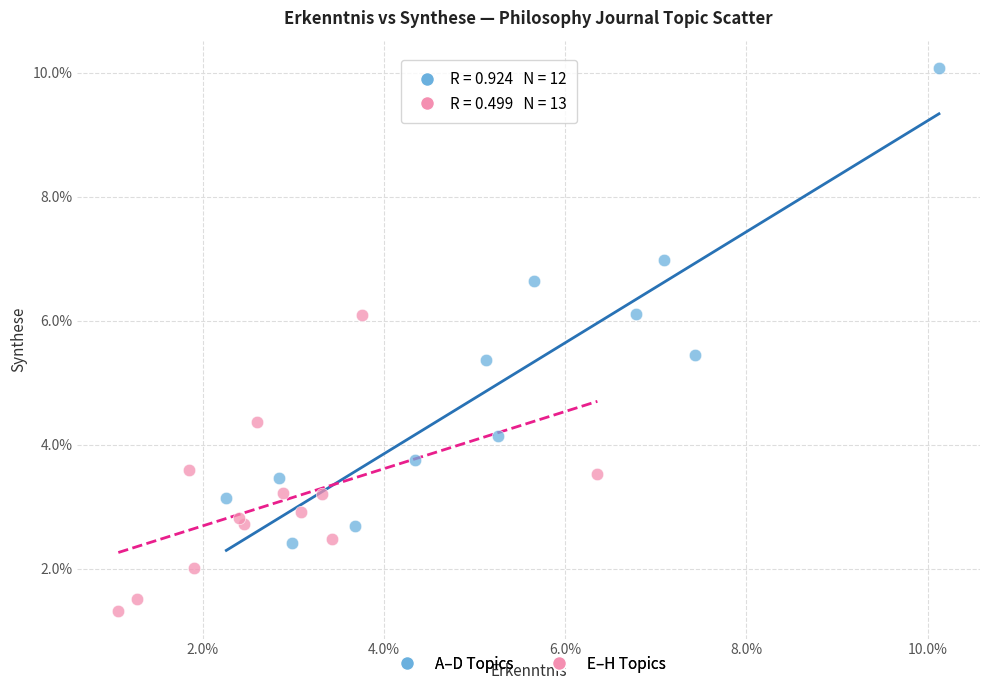

What are all the series names shown in the legend?

A–D Topics, E–H Topics